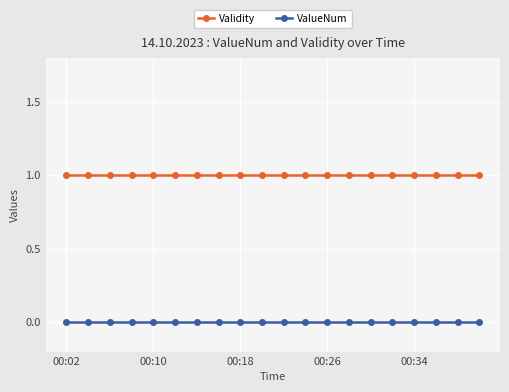

Rank the series by their maximum value, from lowest to highest.

ValueNum, Validity